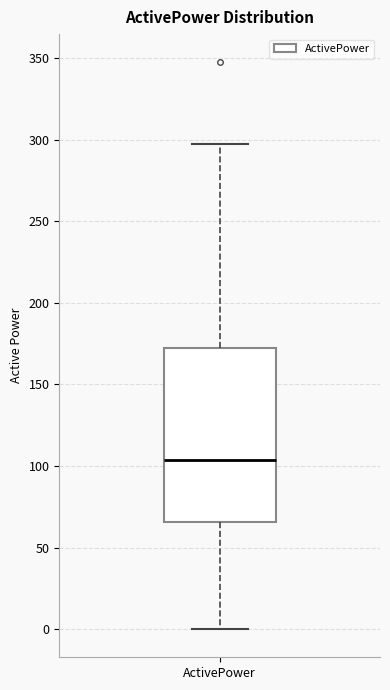

Where does the upper whisker of the box for ActivePower end on the y-axis? The values are not printed on the chart, so give them approximately, as read against the axis.

295